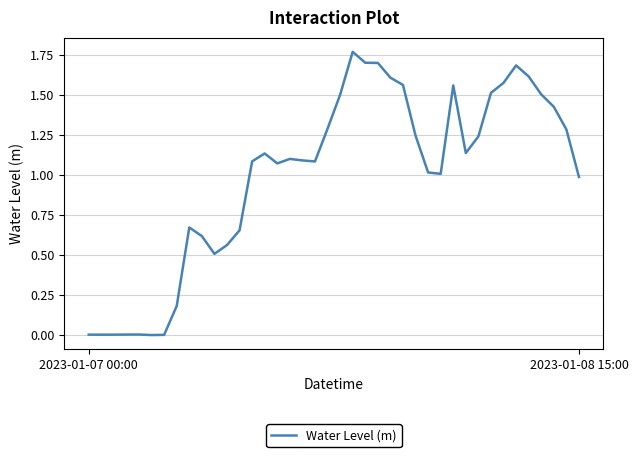

Is this an area chart (filled region under the line)?

No